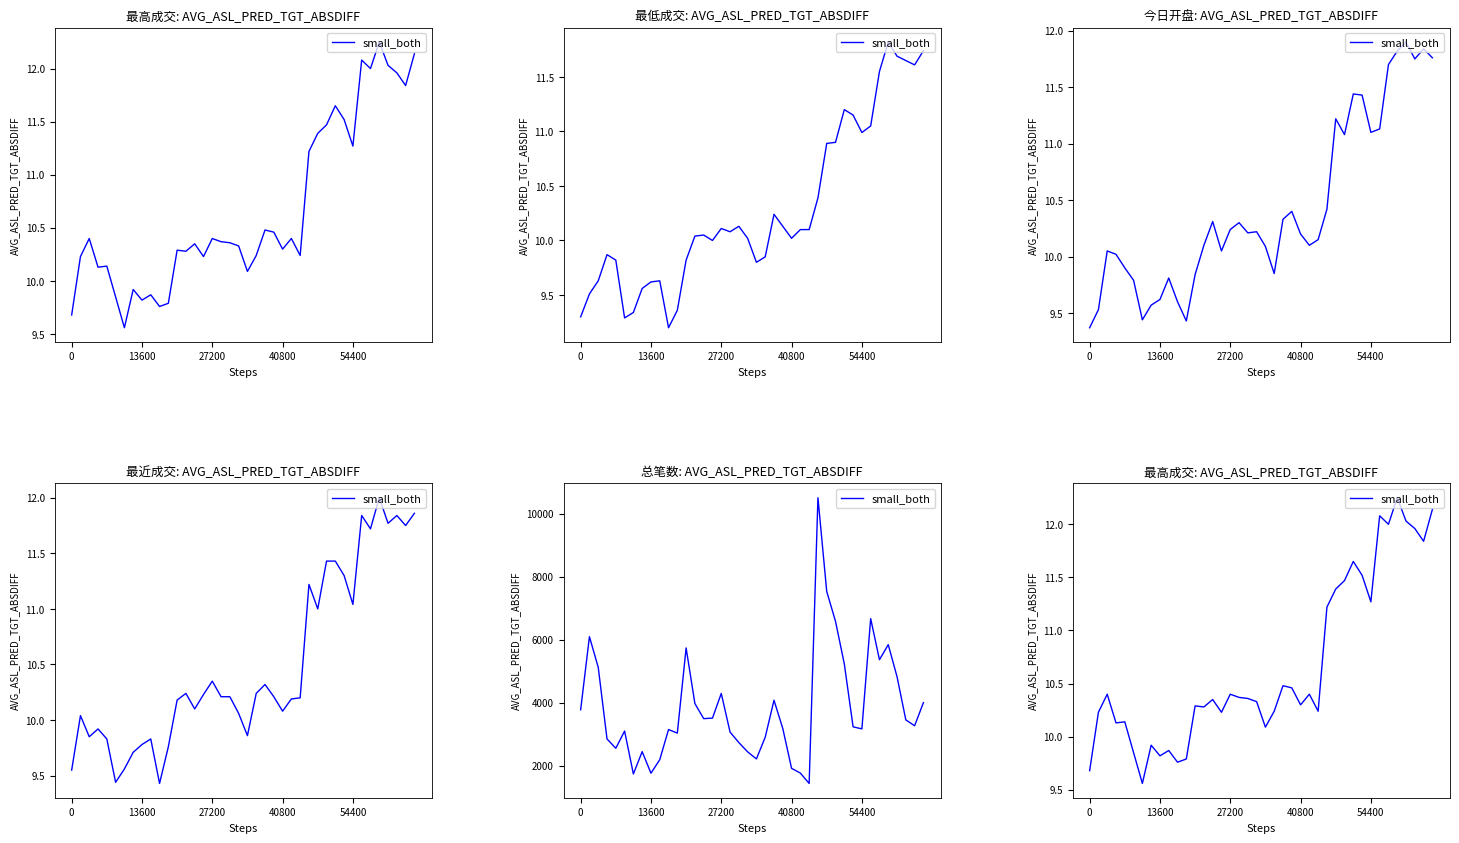

What is the average value?

10.7